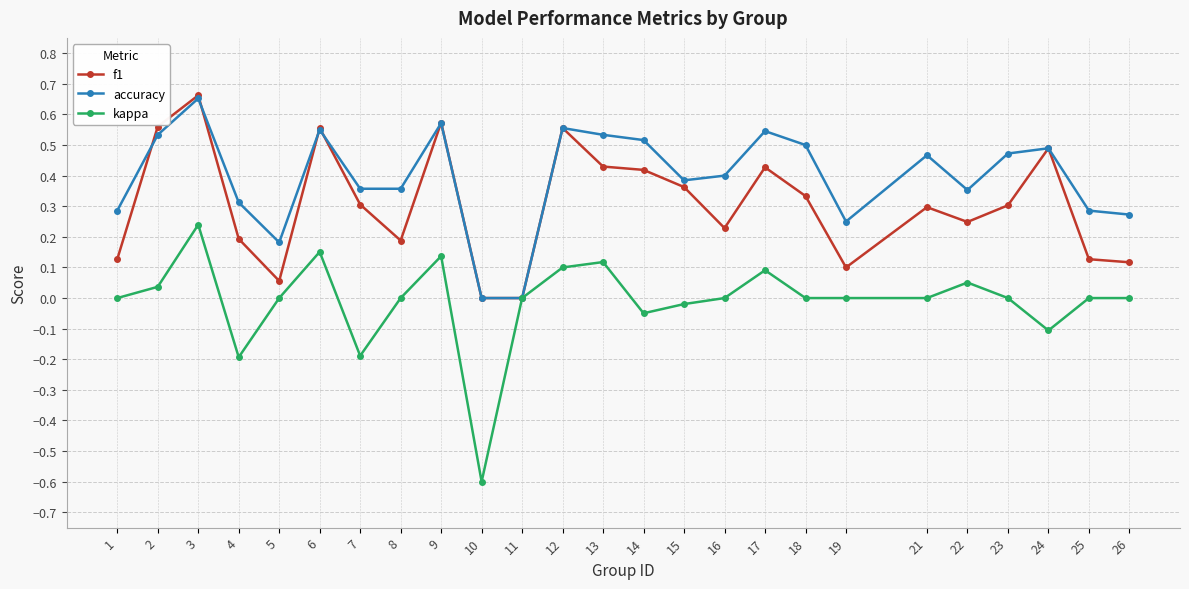

Rank the series by their average value, from lowest to highest.

kappa, f1, accuracy